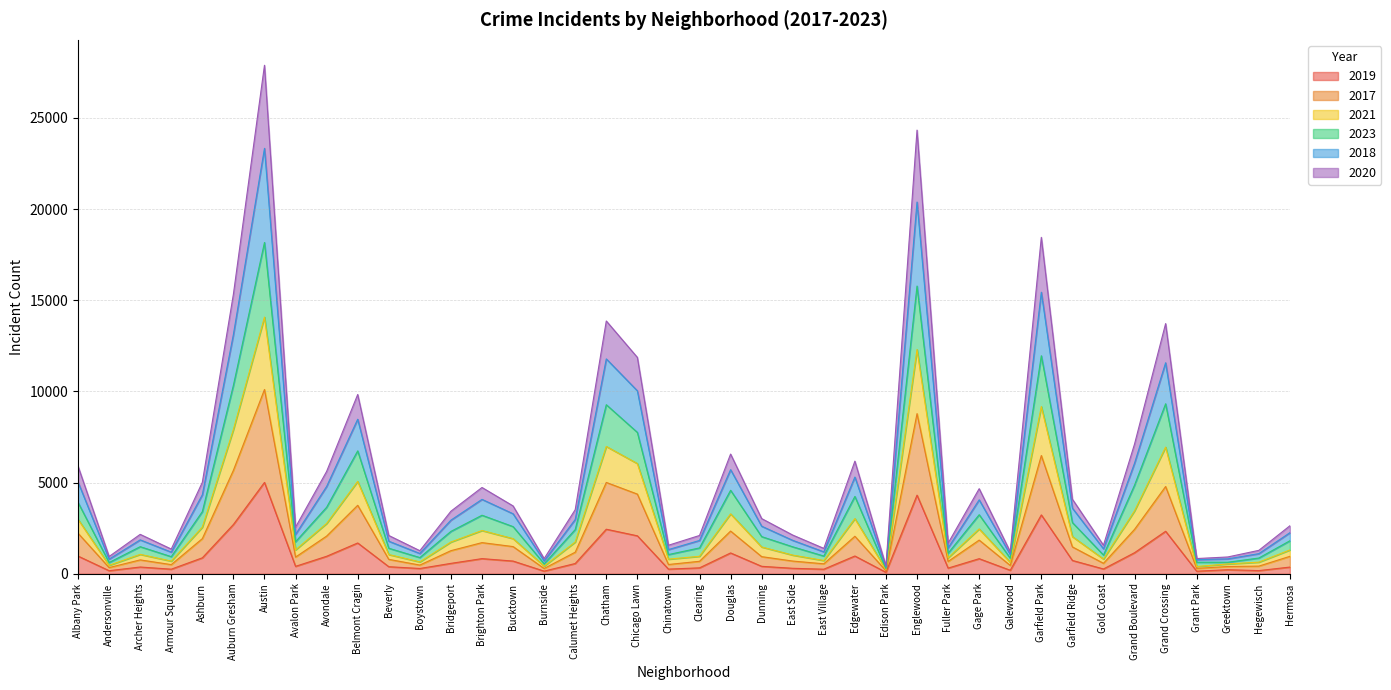

How many interior local peaks does the 2018 series have?

11